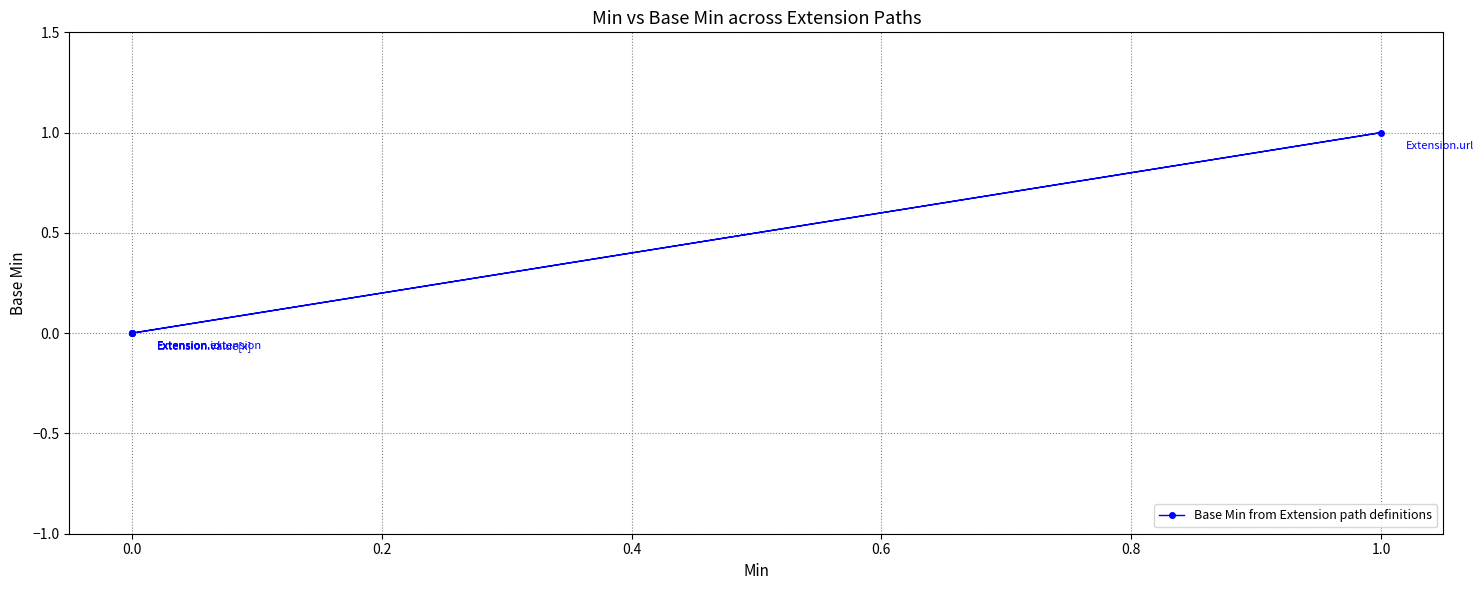

Count the number of categories in the chart.

5